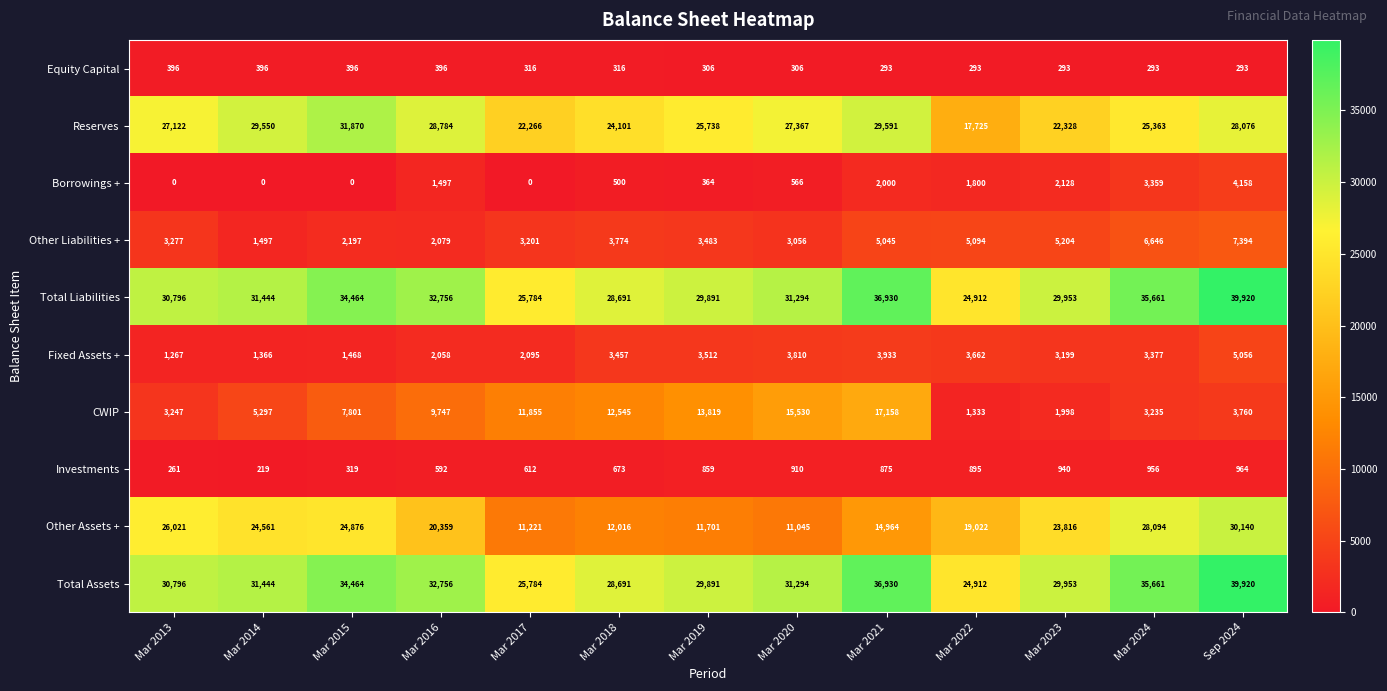

Where is Total Liabilities nearest to the value 32416?

Mar 2016